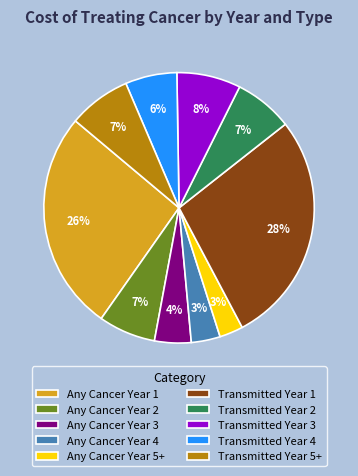

To the nearest percent, what is the average slice percentage?

10%